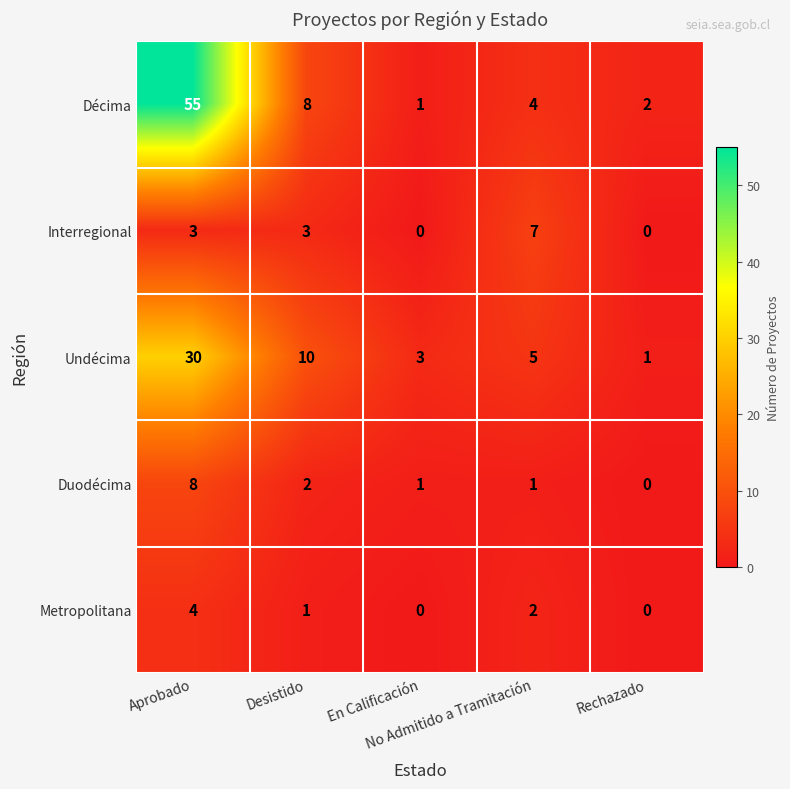

Which series has the largest range (max minus min)?

Décima